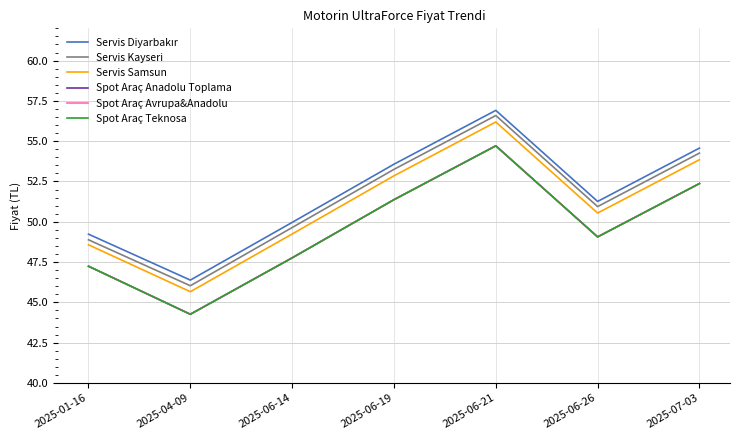

How many values in the Servis Samsun series are below 50?

3